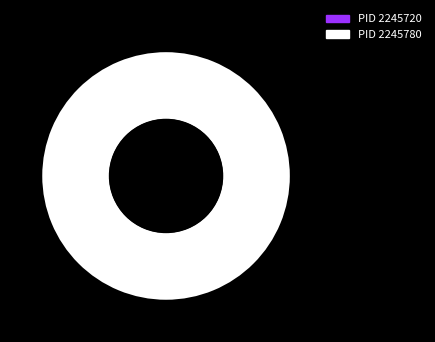

How many slices are in this pie chart?

2